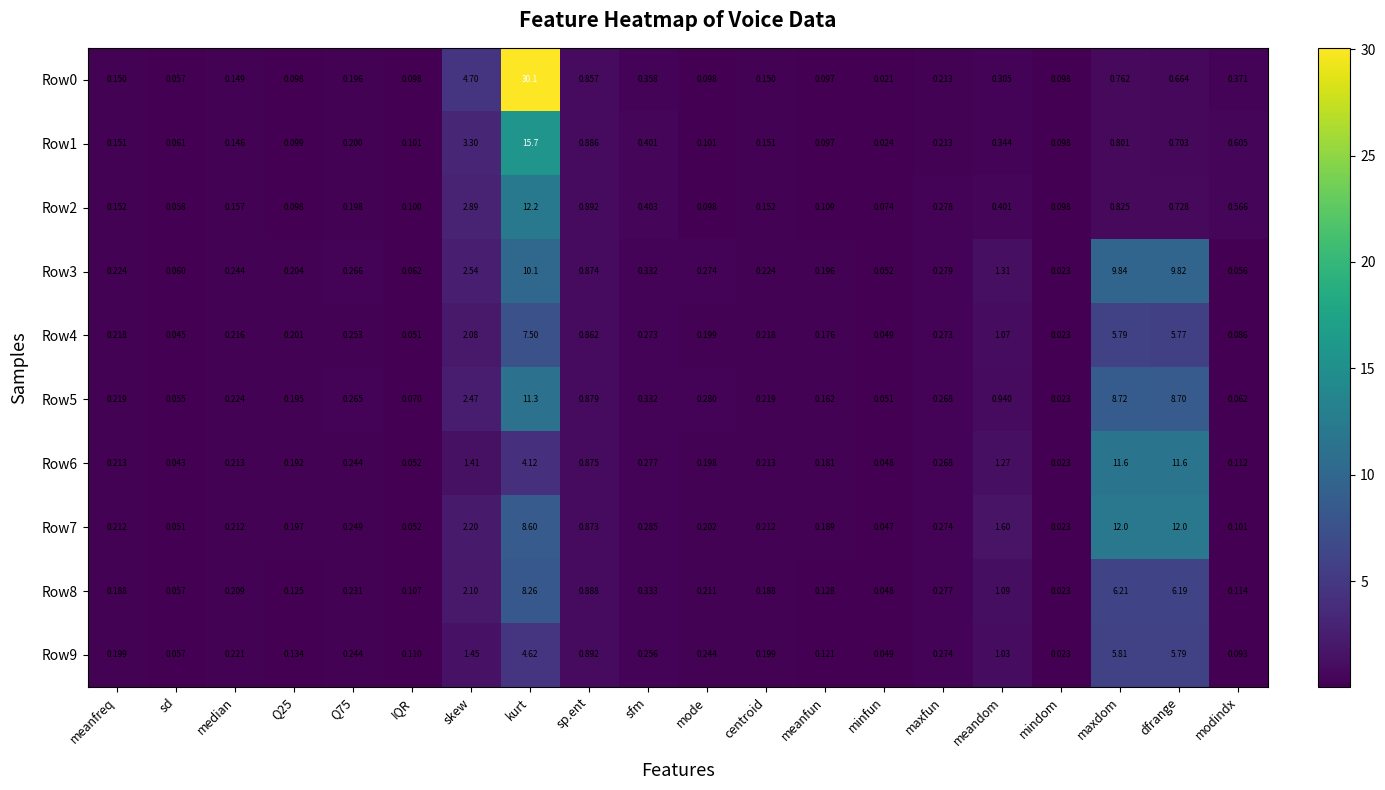

What is the maximum value shown in the chart?

30.1